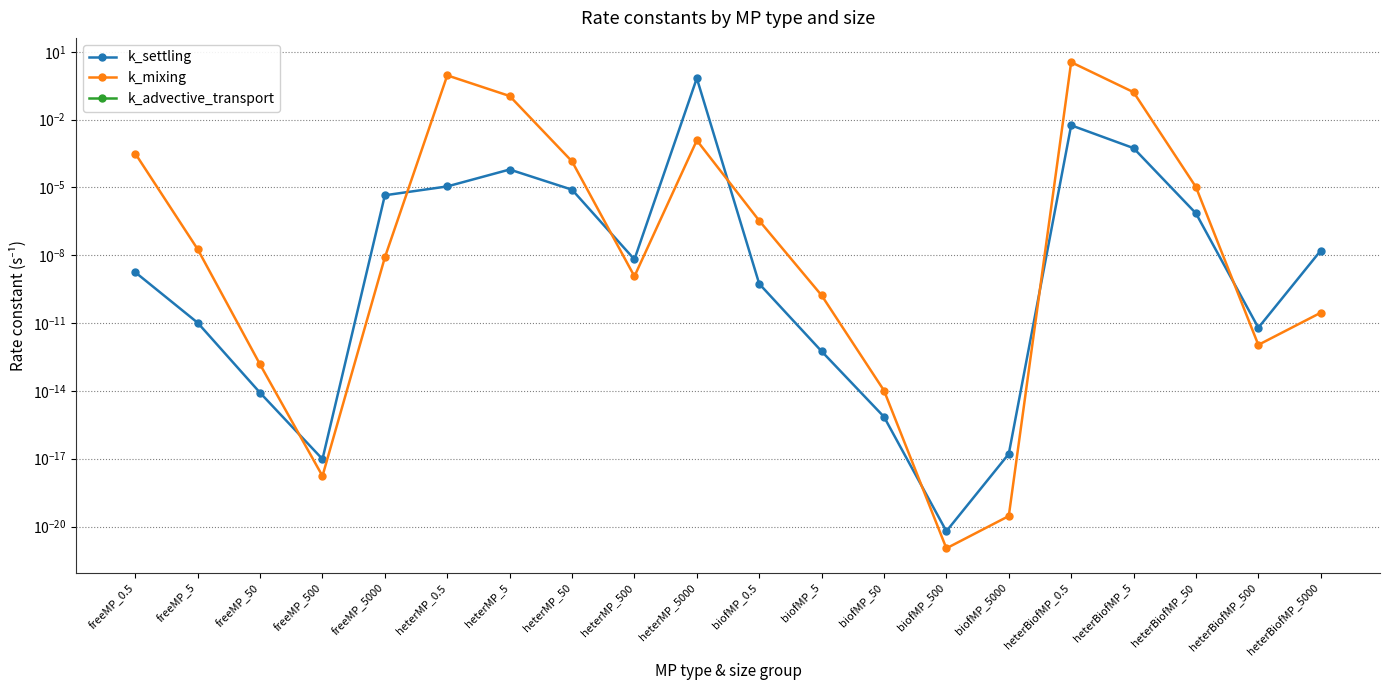

Does the chart display data point markers on the line(s)?

Yes